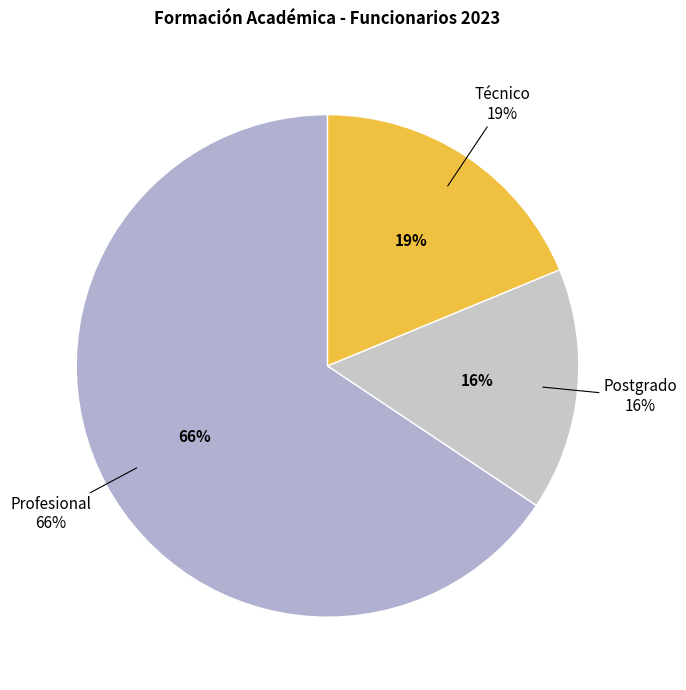

Combined, do Profesional and Técnico account for over 50%?

Yes